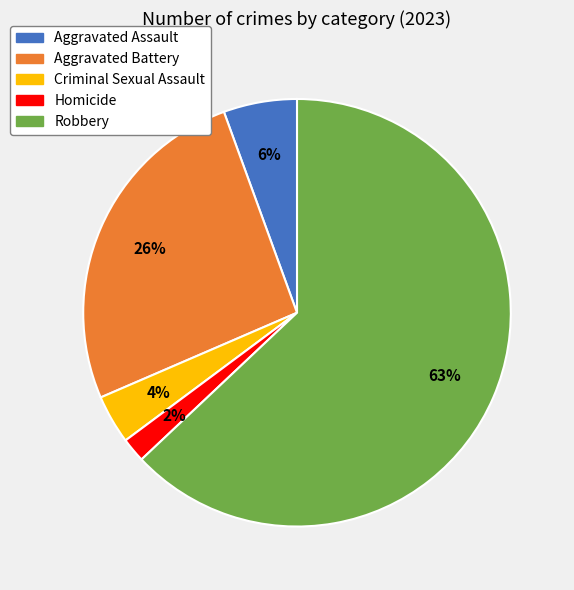

Which slice is the largest?

Robbery